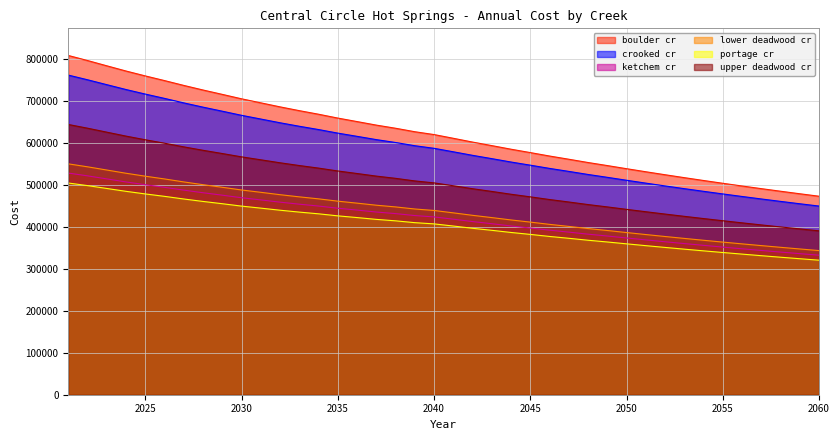

What are all the series names shown in the legend?

boulder cr, crooked cr, ketchem cr, lower deadwood cr, portage cr, upper deadwood cr